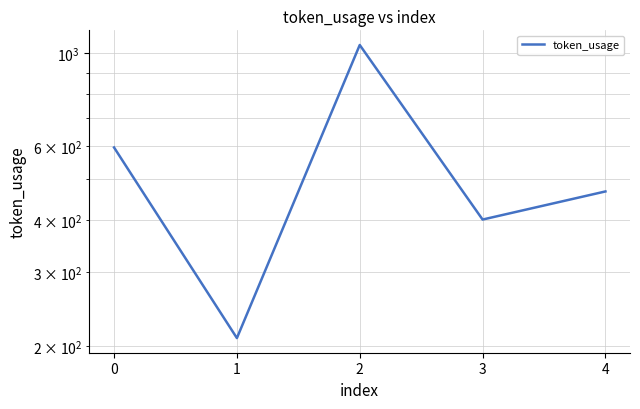

Rank the categories by value from lowest to highest.

1, 3, 4, 0, 2